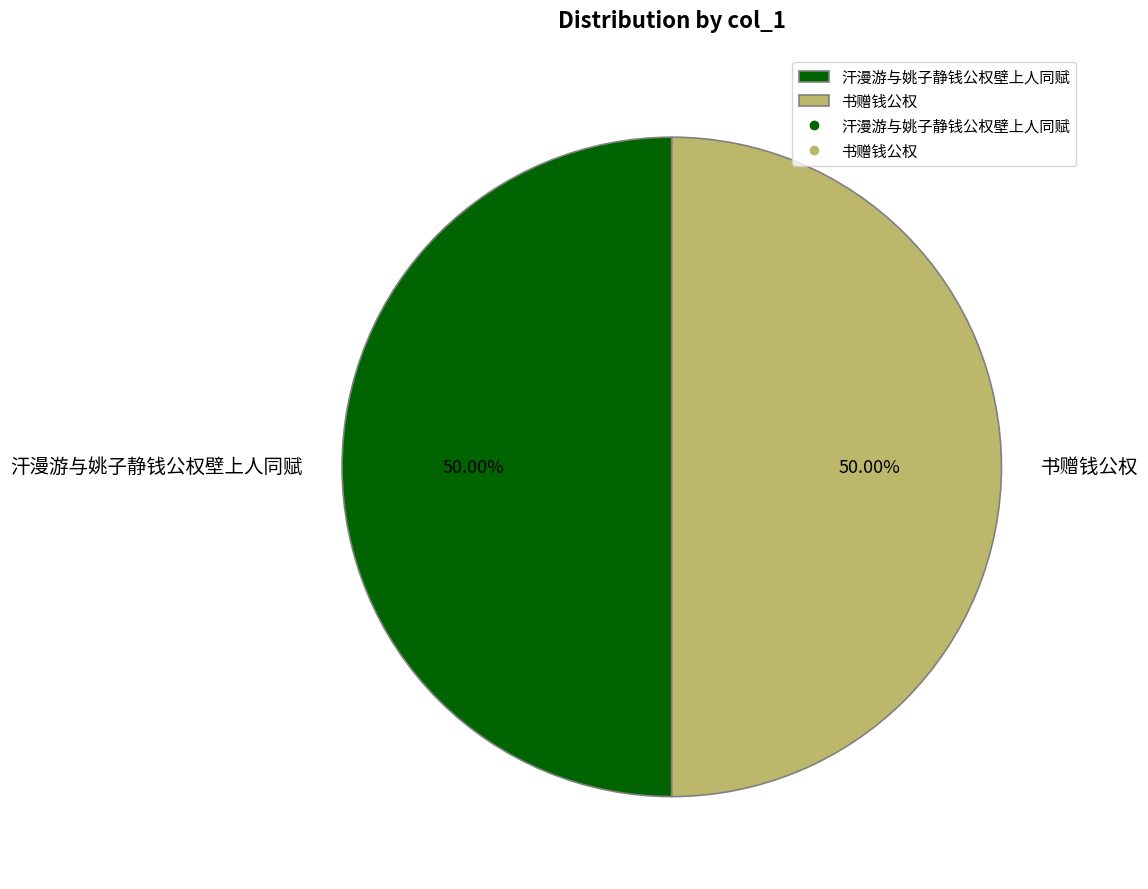

Combined, do 汗漫游与姚子静钱公权壁上人同赋 and 书赠钱公权 account for over 50%?

Yes